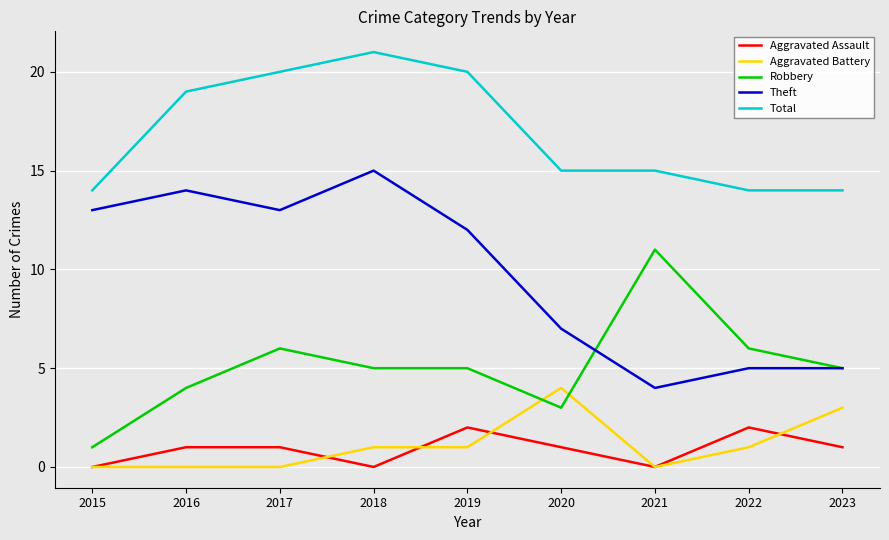

What is the approximate value of Total at 2019?

20